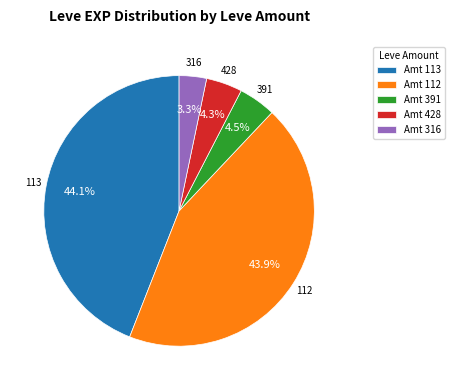

Which category has the smallest portion of the pie?

Amt 316